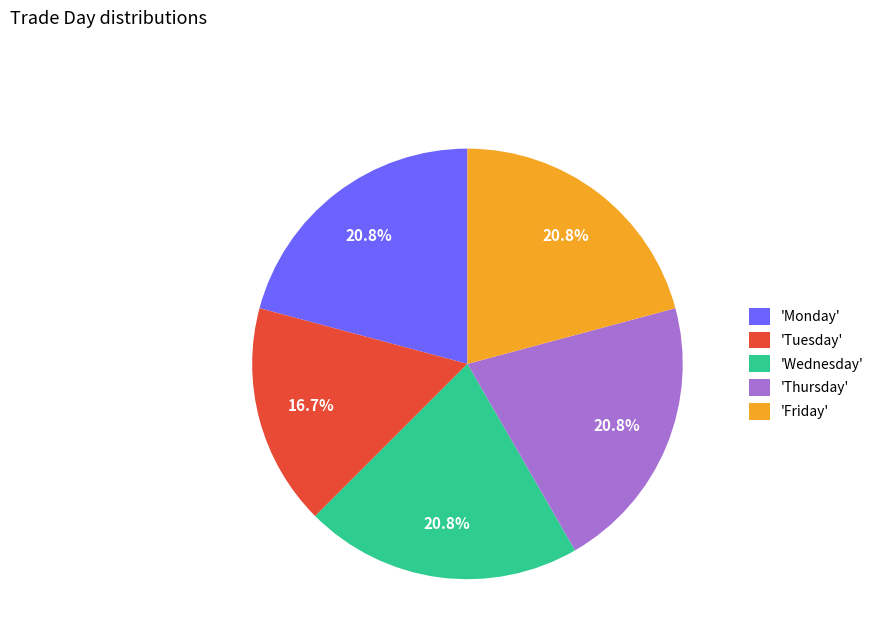

Does 'Thursday' account for over 50% of the chart?

No